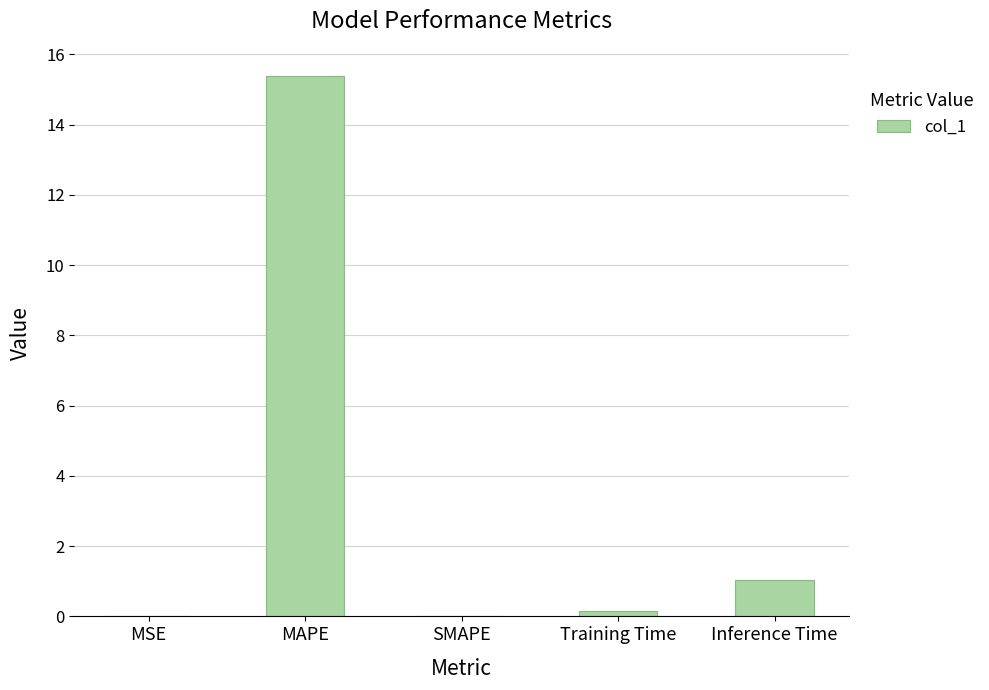

Where is the data nearest to the value 7?

Inference Time